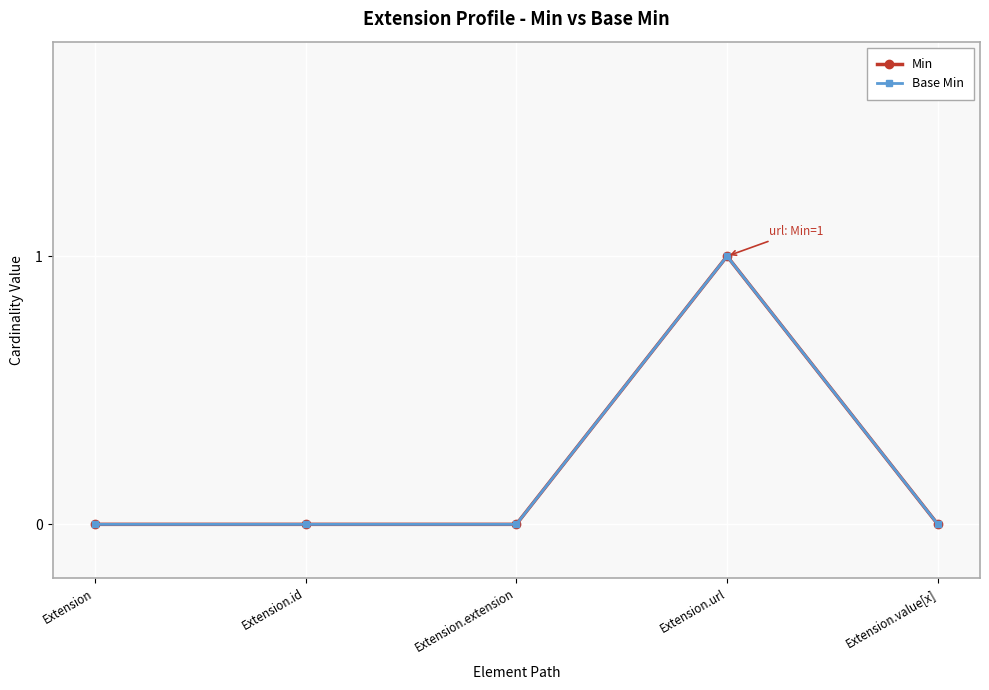

Reading left to right, list all the values displayed in this chart.

Min: Extension=0	Extension.id=0	Extension.extension=0	Extension.url=1	Extension.value[x]=0
Base Min: Extension=0	Extension.id=0	Extension.extension=0	Extension.url=1	Extension.value[x]=0